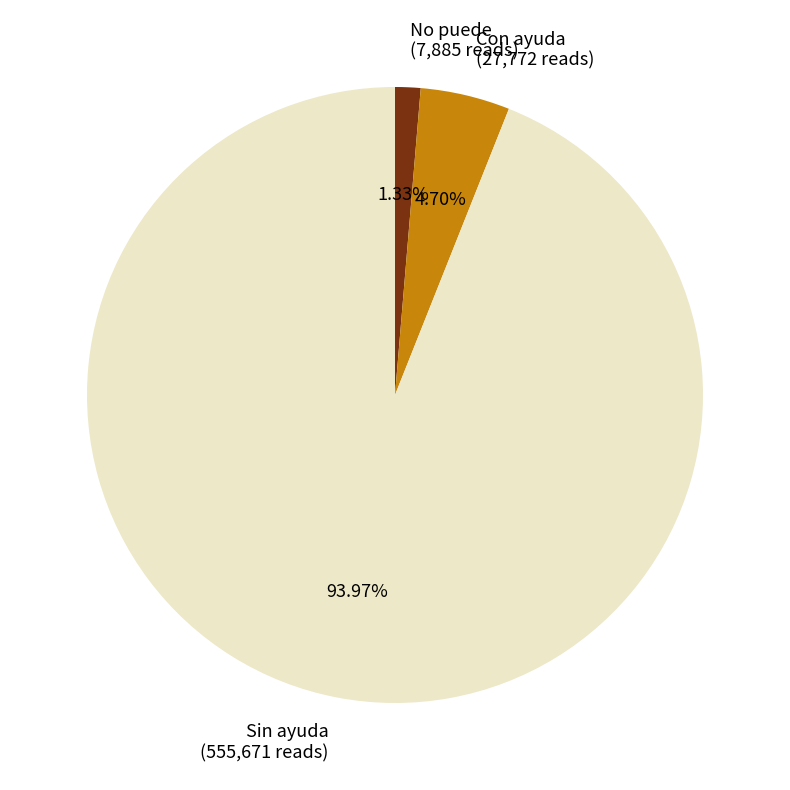

What is the smallest slice in the pie chart?

No puede